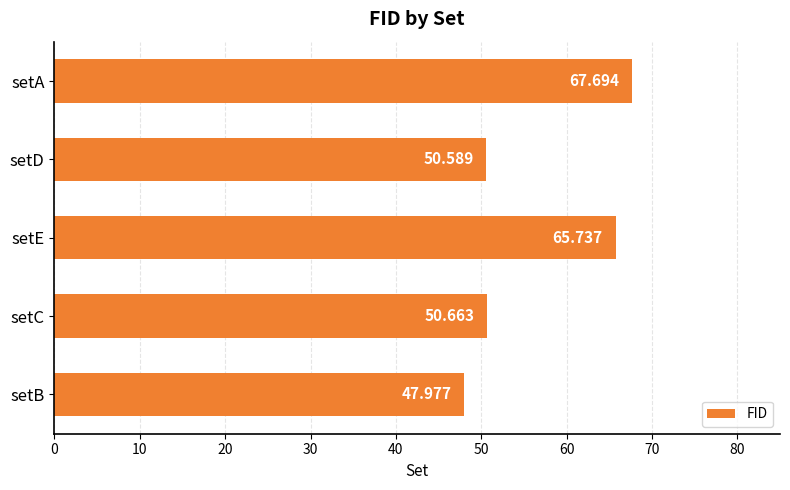

Which has a higher value, setD or setA?

setA